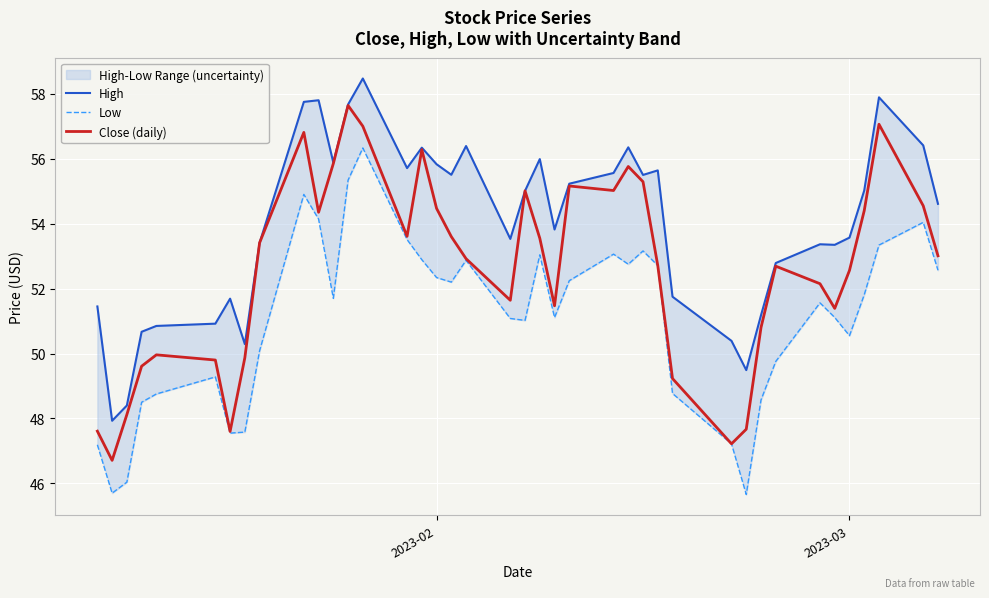

What is the minimum value for Close (daily)?

46.7